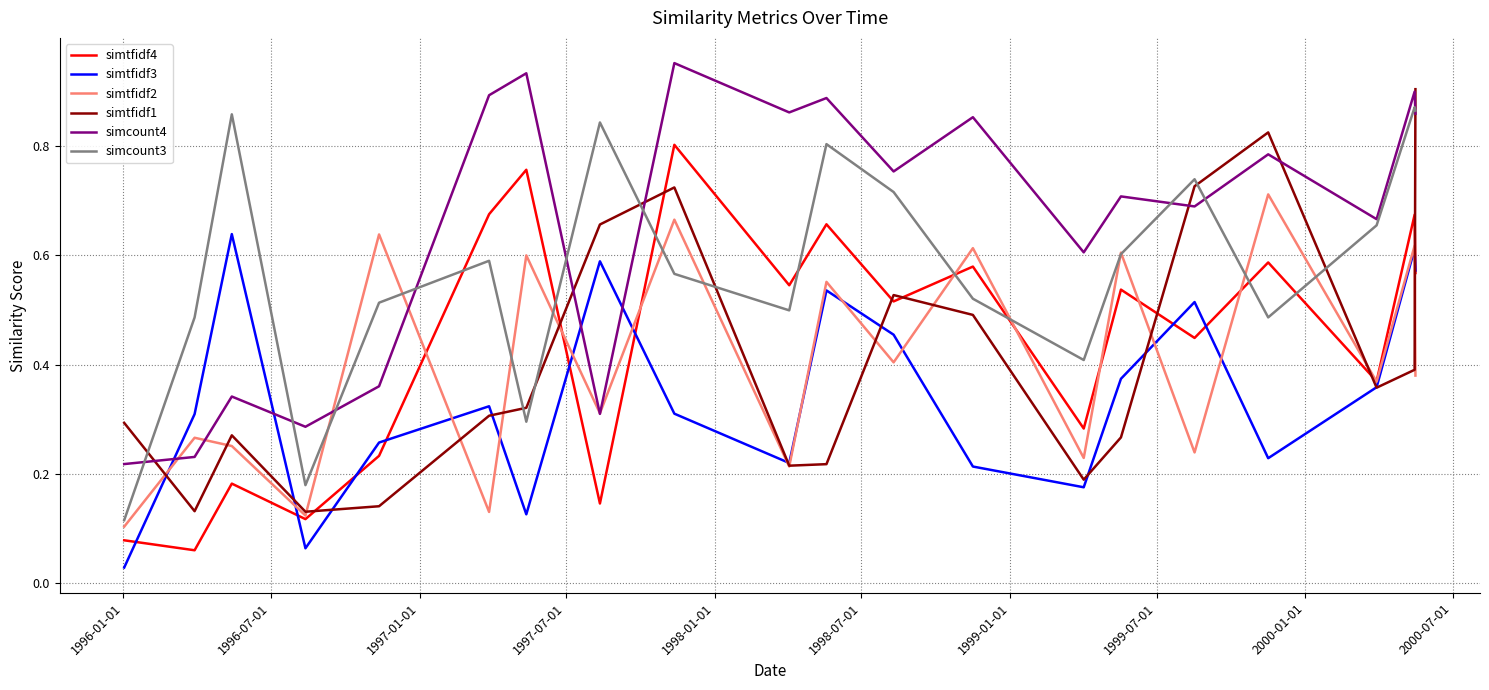

What is the value of the simcount4 point at the 15th from the left?

0.7